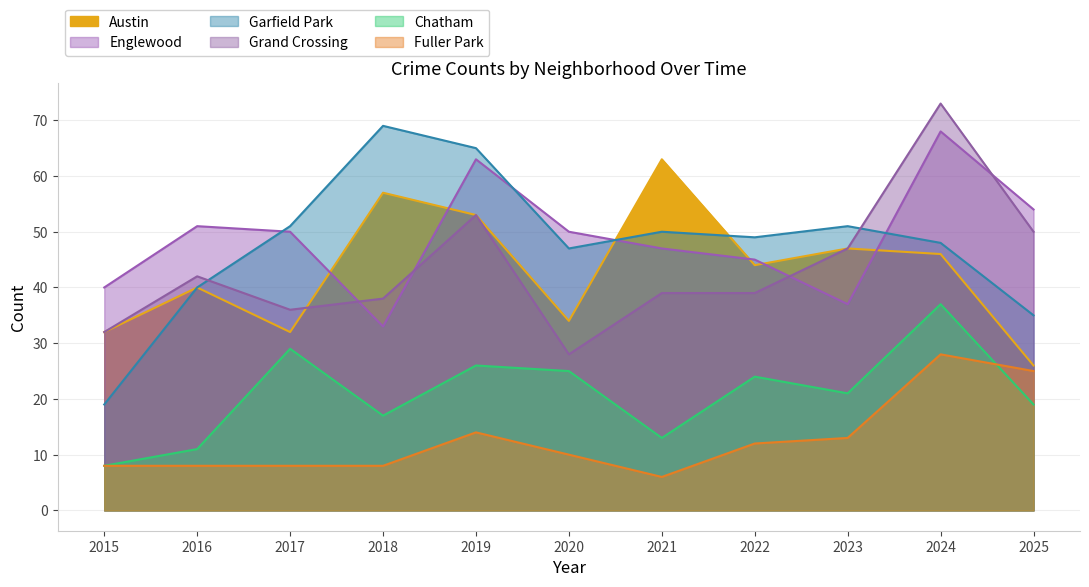

What are all the series names shown in the legend?

Austin, Englewood, Garfield Park, Grand Crossing, Chatham, Fuller Park